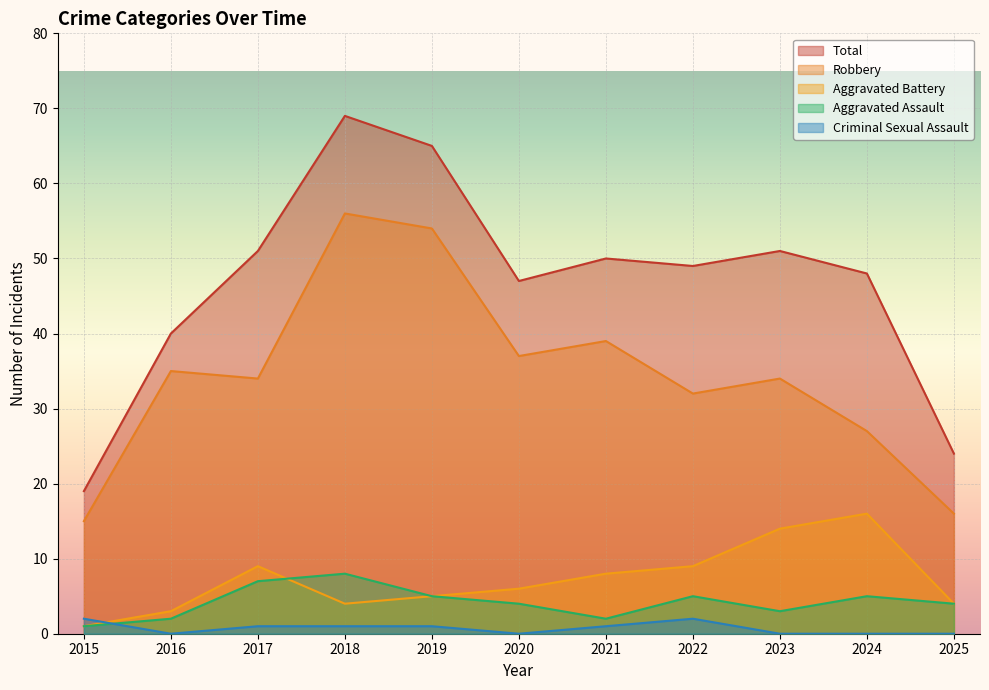

True or false: Total and Criminal Sexual Assault cross at least once.

False